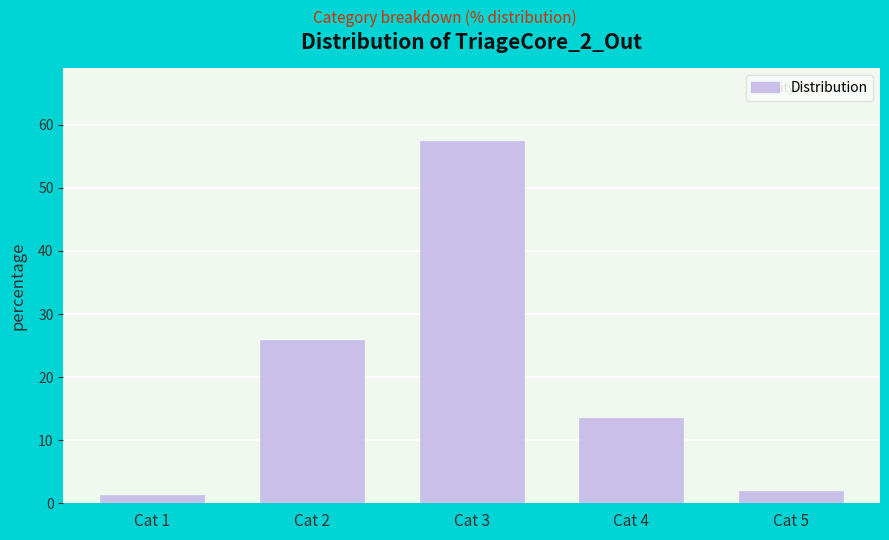

Reading left to right, transcribe all the data shown in this chart.

Cat 1=1.3	Cat 2=25.9	Cat 3=57.4	Cat 4=13.5	Cat 5=1.9